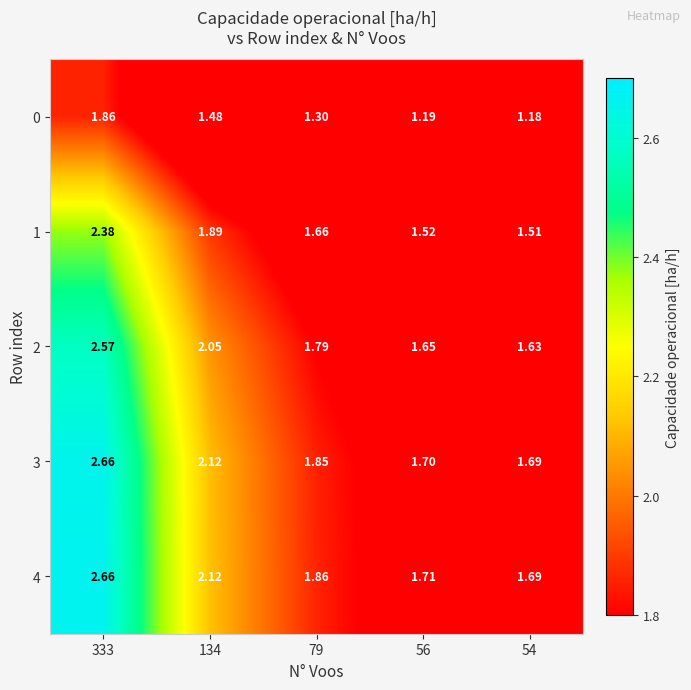

Reading right to left, list all the values displayed in this chart.

0: 54=1.2	56=1.2	79=1.3	134=1.5	333=1.9
1: 54=1.5	56=1.5	79=1.7	134=1.9	333=2.4
2: 54=1.6	56=1.6	79=1.8	134=2.0	333=2.6
3: 54=1.7	56=1.7	79=1.9	134=2.1	333=2.7
4: 54=1.7	56=1.7	79=1.9	134=2.1	333=2.7